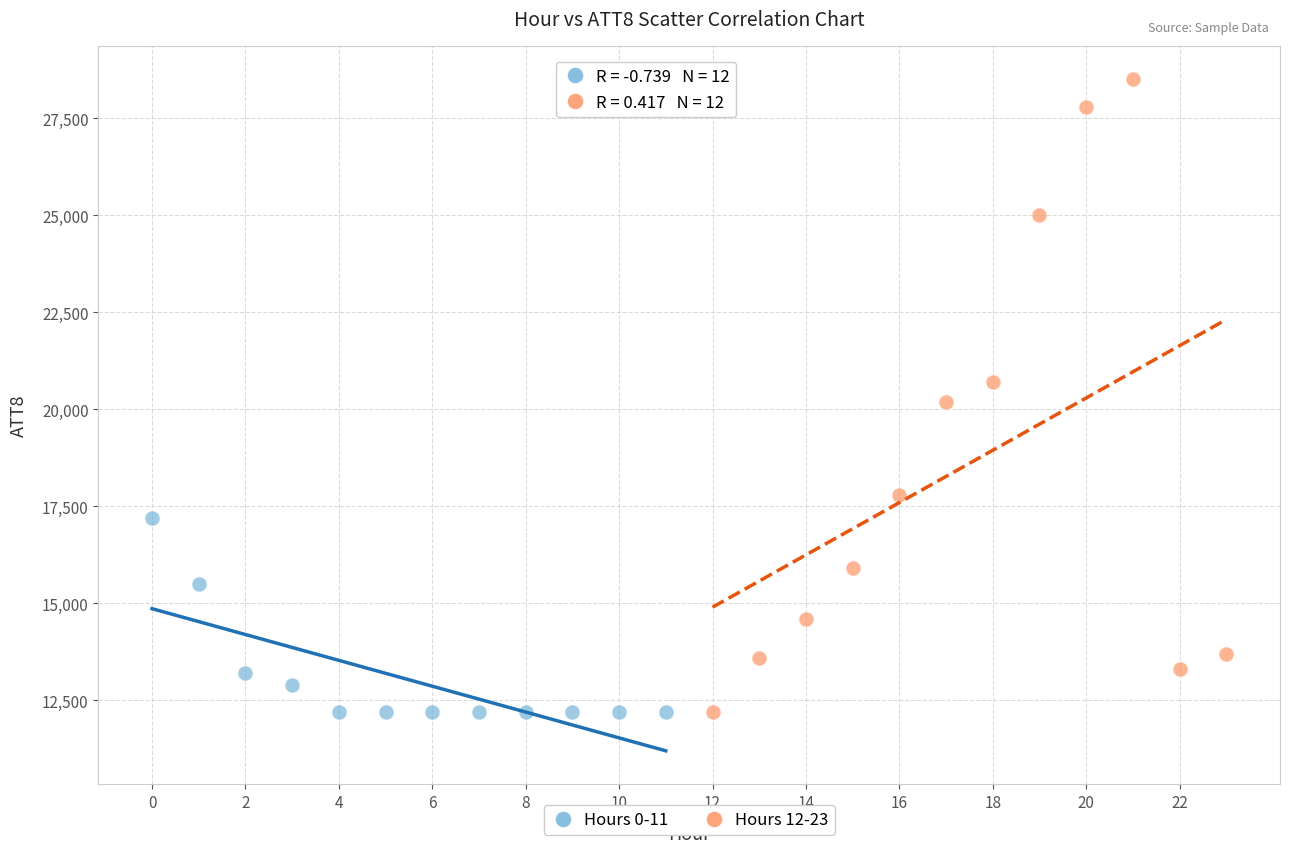

Which series reaches the maximum Y coordinate?

Hours 12-23